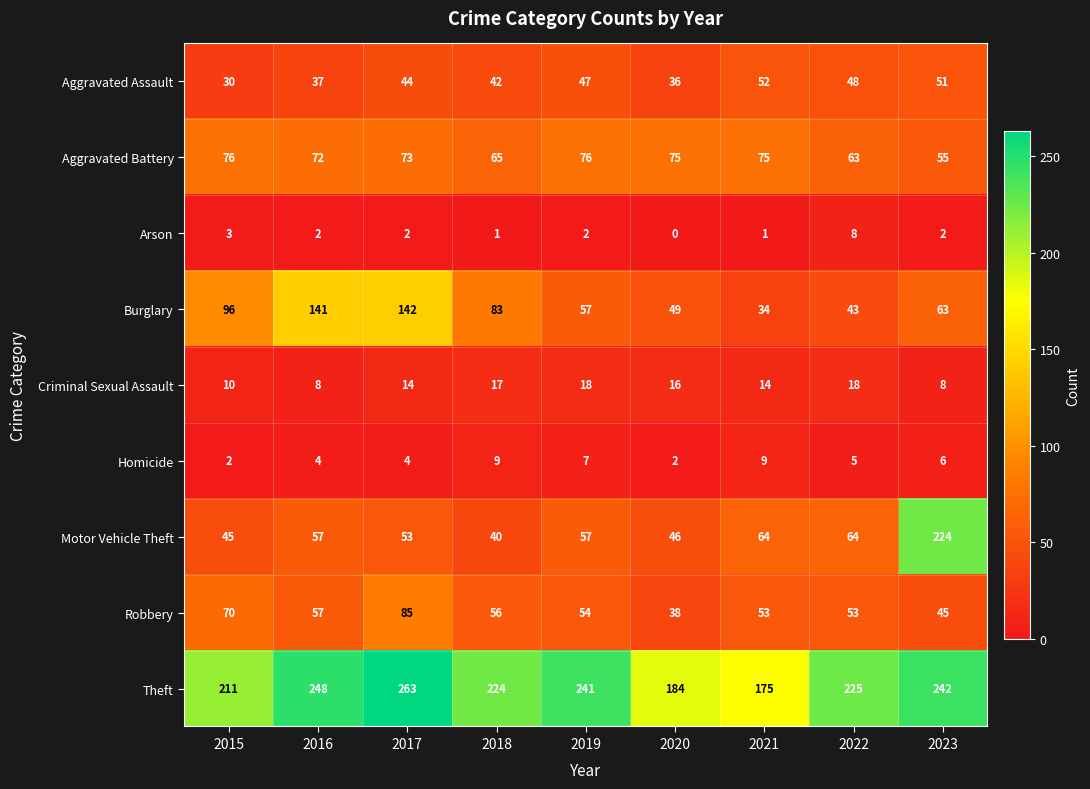

What is the sum of the Aggravated Assault values at 2015 and 2023?

81